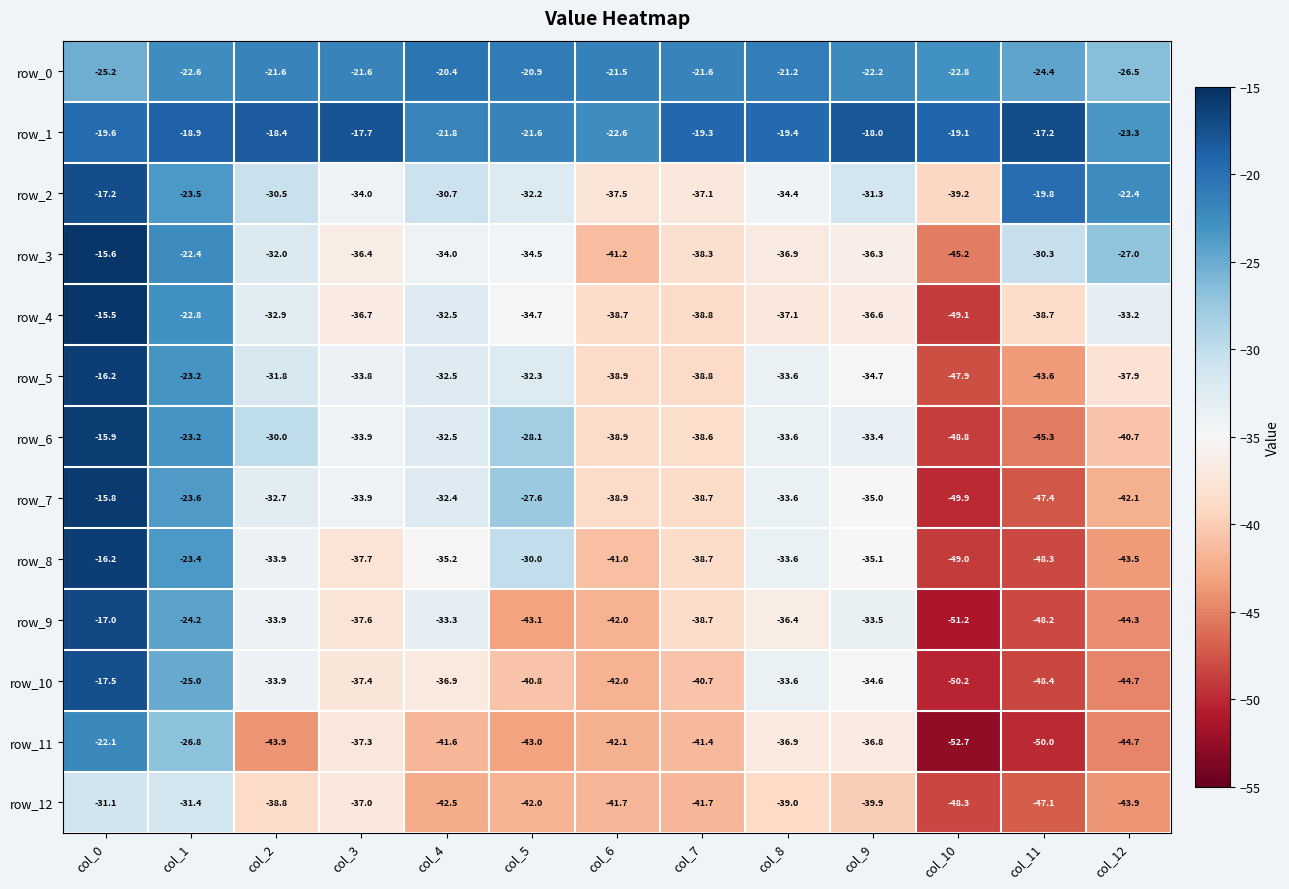

Between col_0 and col_9, which series saw the biggest shift?

row_4